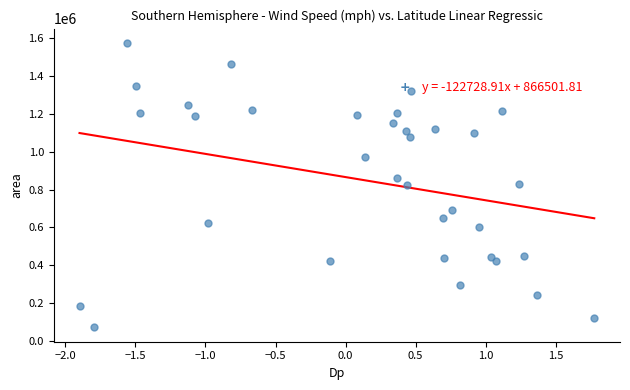

What is the range of Y values (max minus min)?

1506250